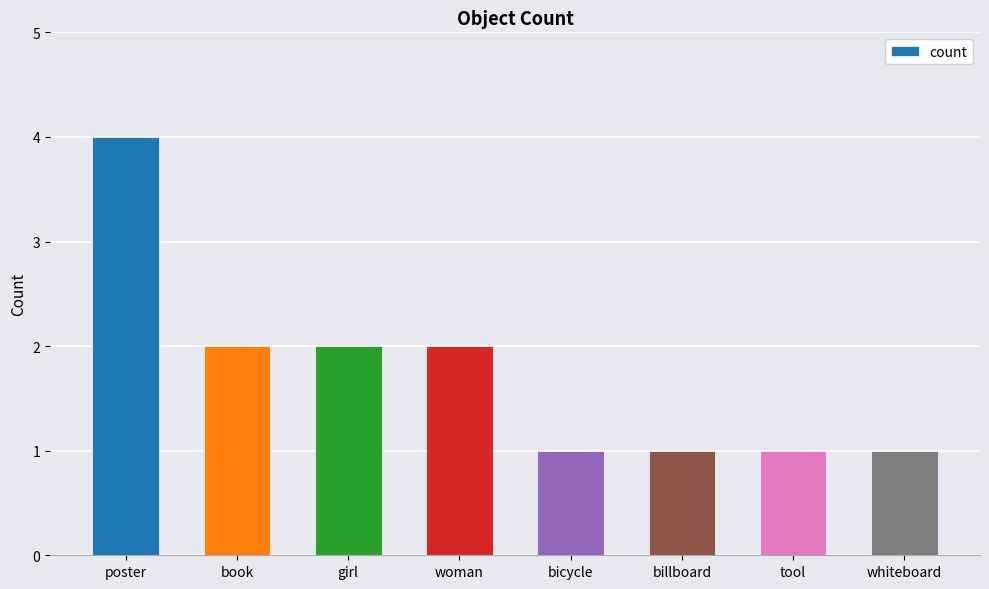

Between poster and bicycle, which is larger?

poster